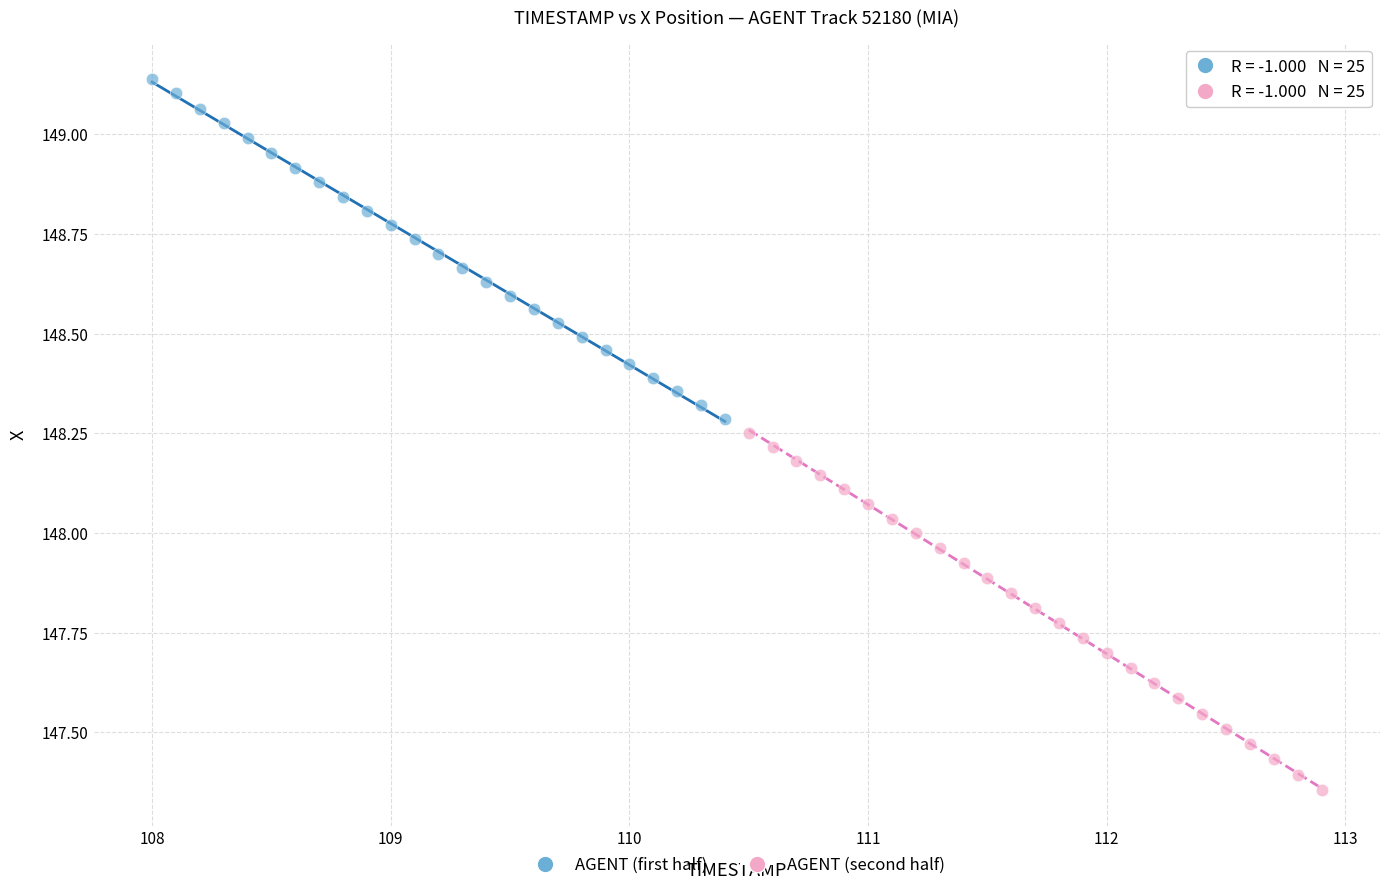

Which series has the largest Y range (max minus min)?

AGENT (second half)